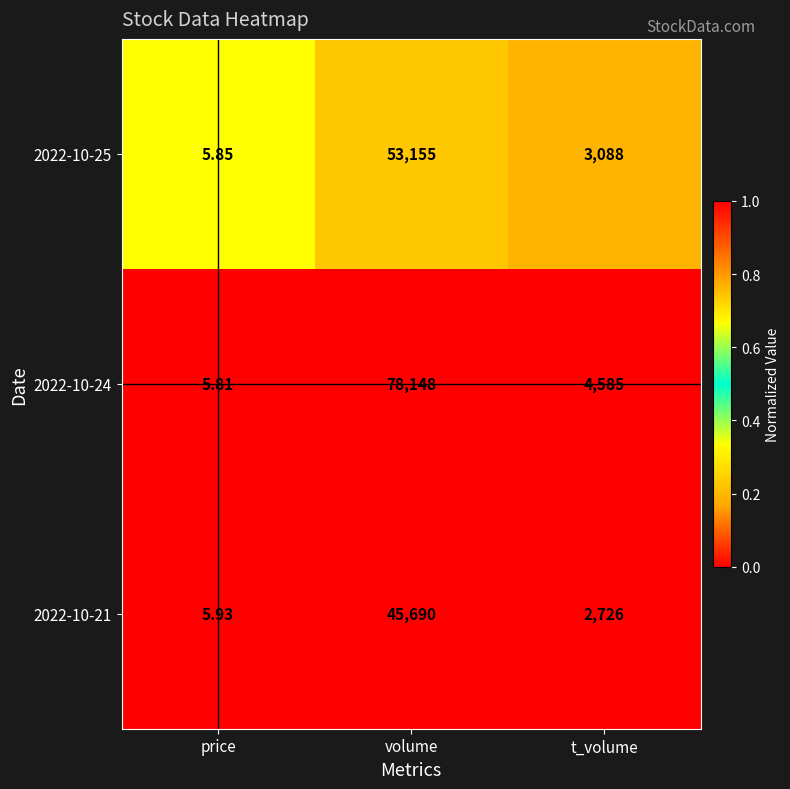

Where is 2022-10-21 nearest to the value 22847?

t_volume